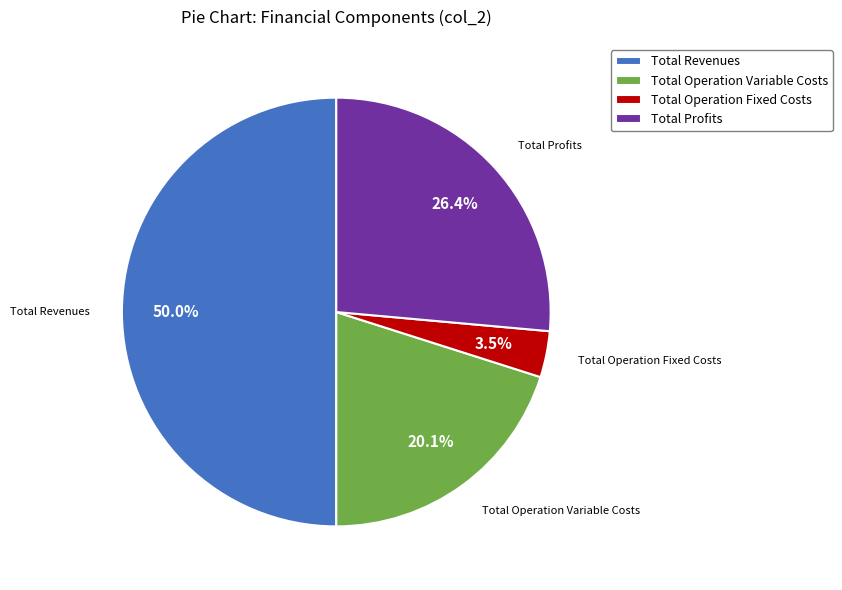

What percentage is NOT represented by Total Operation Fixed Costs?

96.5%